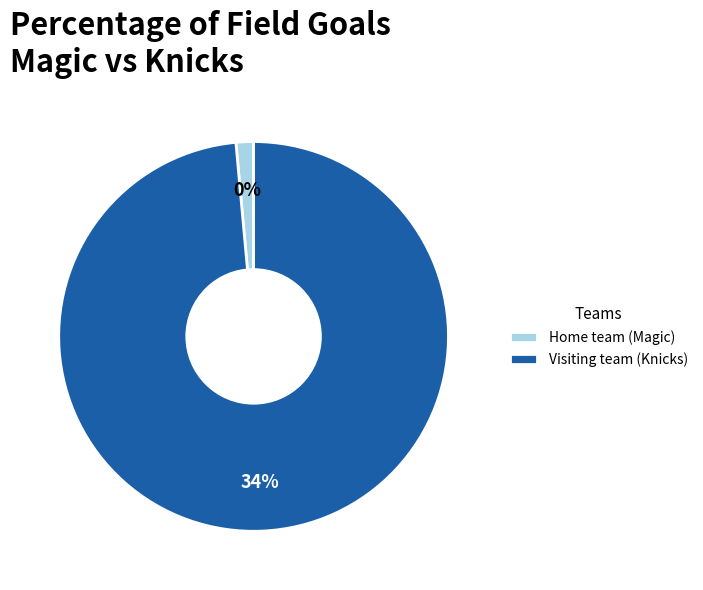

Which category has the biggest portion of the pie?

Visiting team (Knicks)